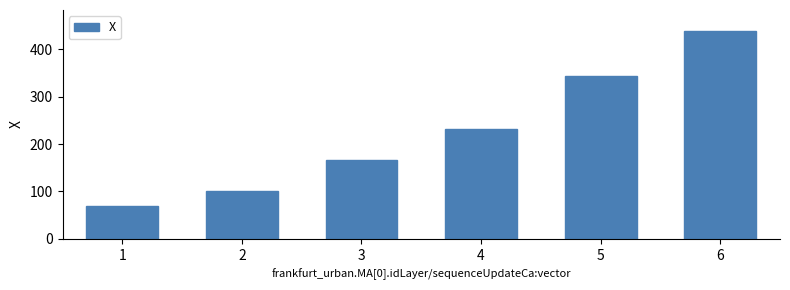

What is the approximate value at 5?

343.2